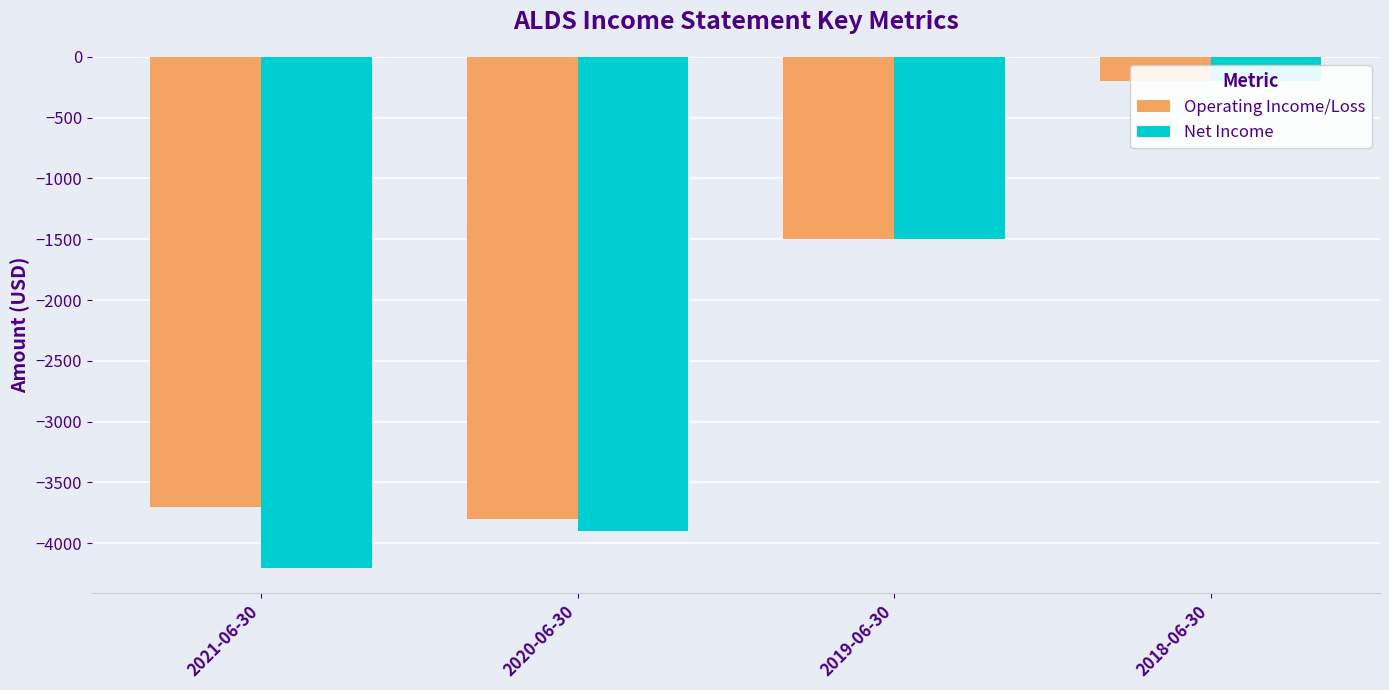

What is the label of the 1st bar from the right?

2018-06-30